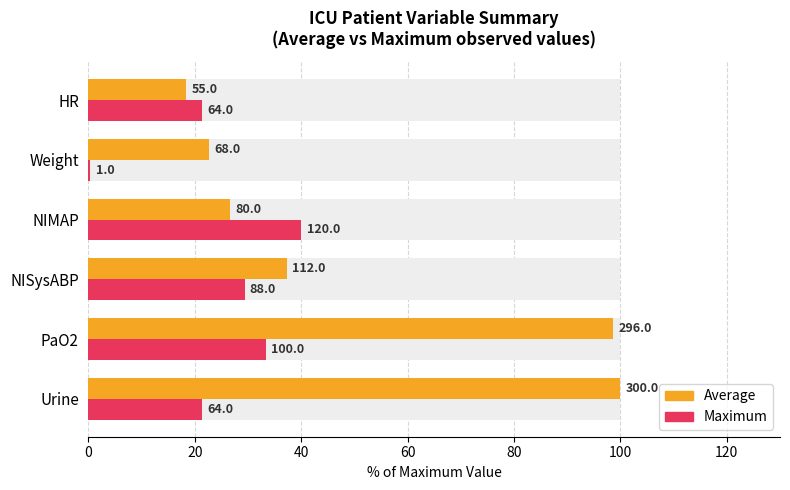

How many bars are there in total?

12